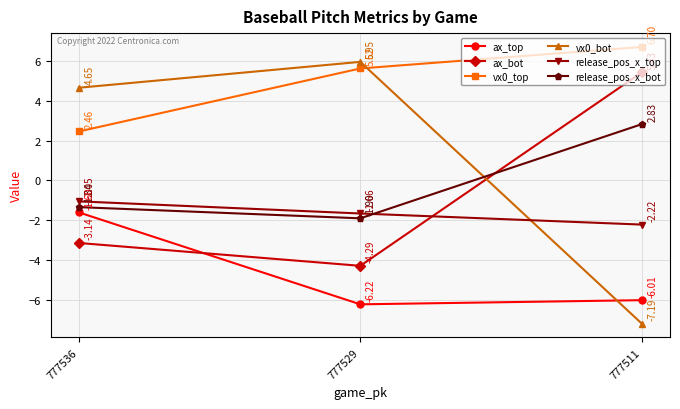

Count the number of data series in this chart.

6